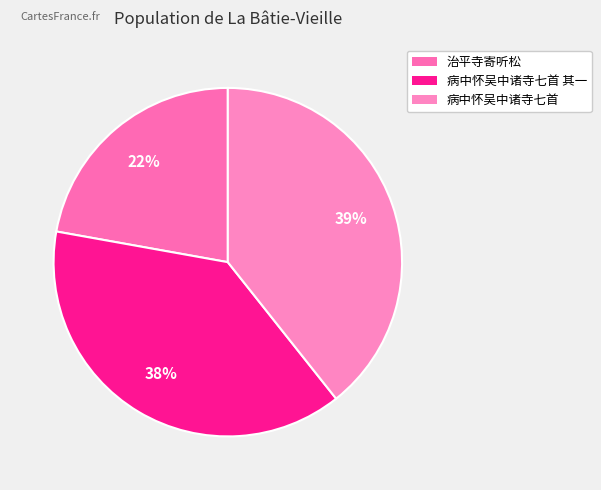

To the nearest percent, what portion does 治平寺寄听松 represent?

22%